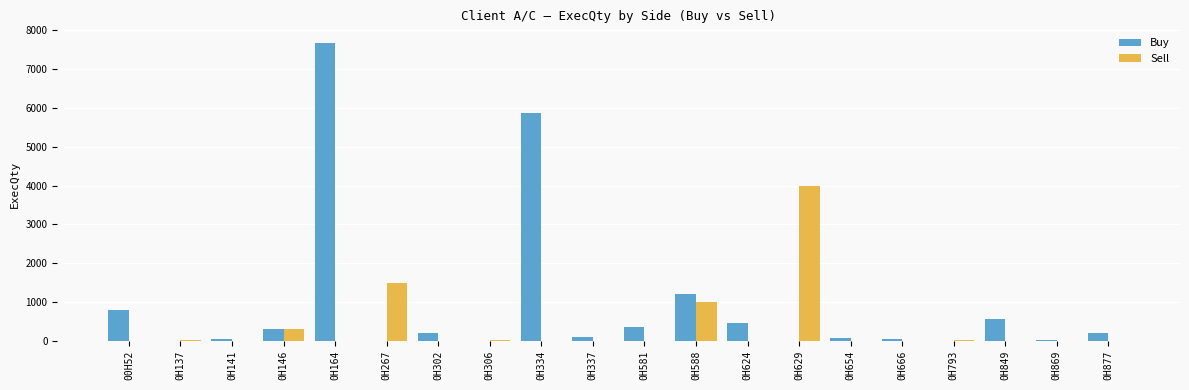

What is the maximum value for Sell?

4000